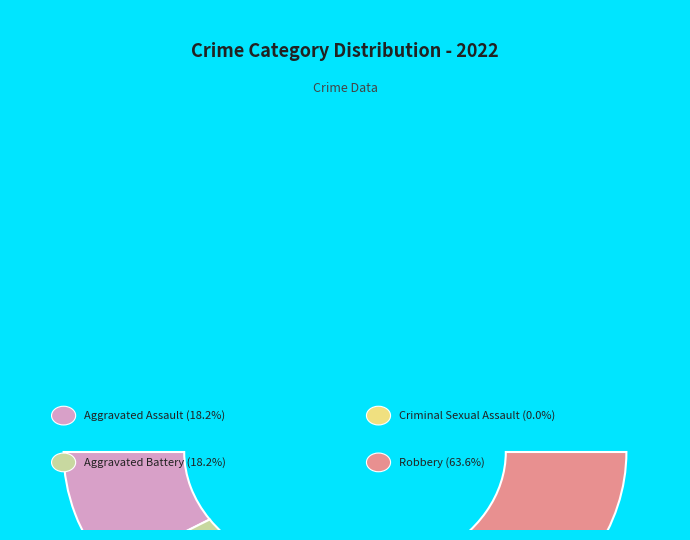

How many slices are in this pie chart?

4